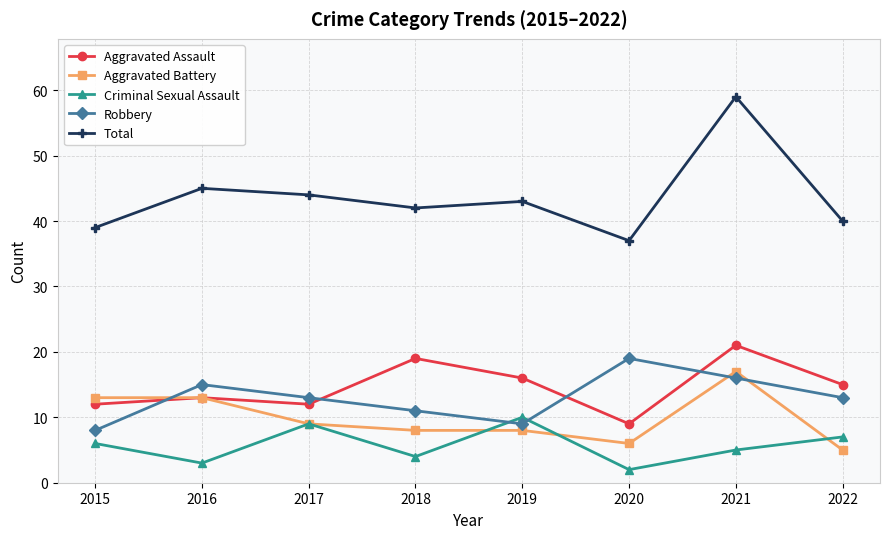

Is the value of Aggravated Assault at 2018 greater than the value of Robbery at 2021?

Yes